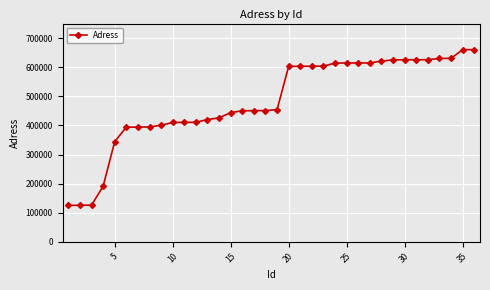

What is the greatest value displayed?

660540